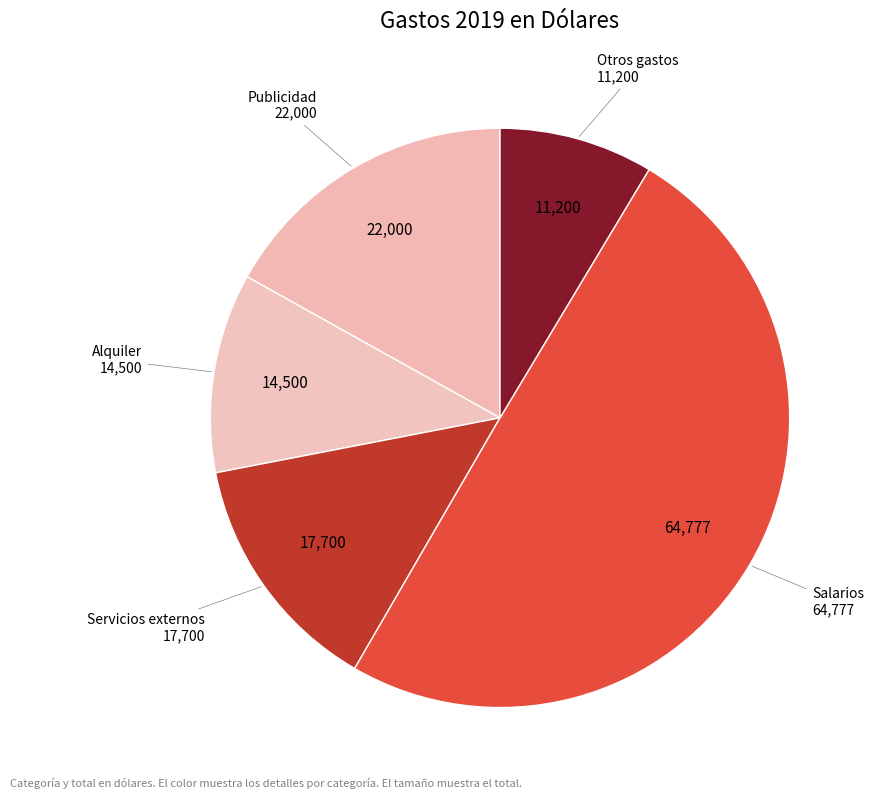

Is Otros gastos the majority of the pie?

No